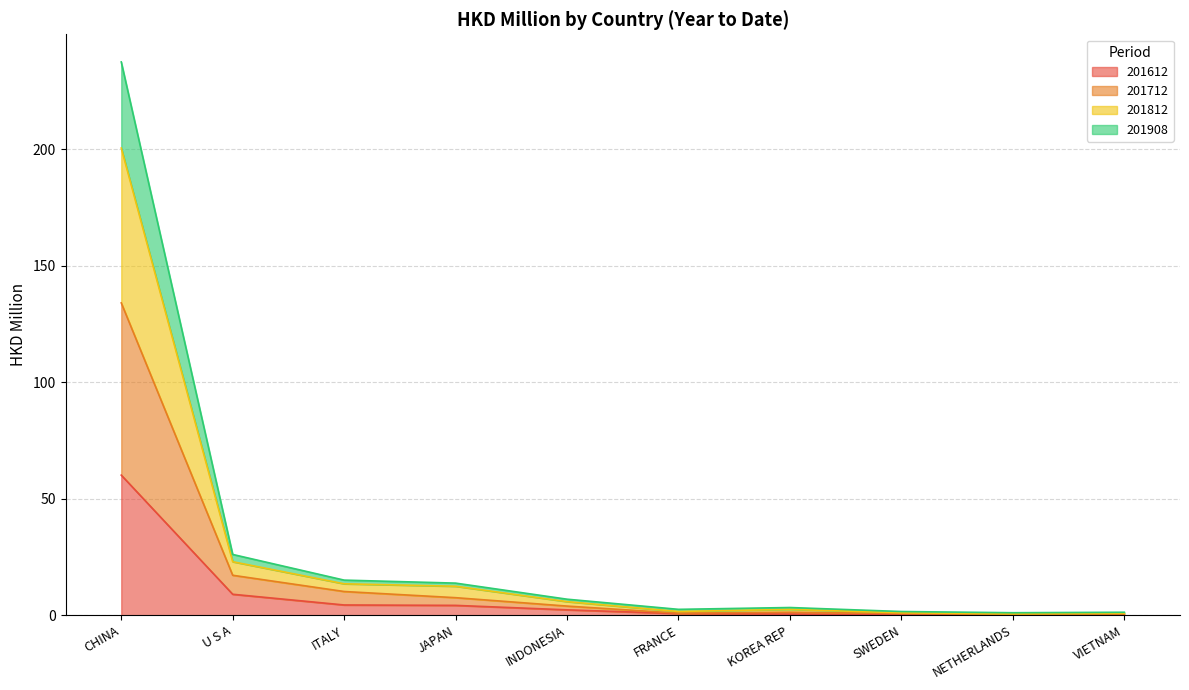

Which category has the highest value in the 201612 series?

CHINA